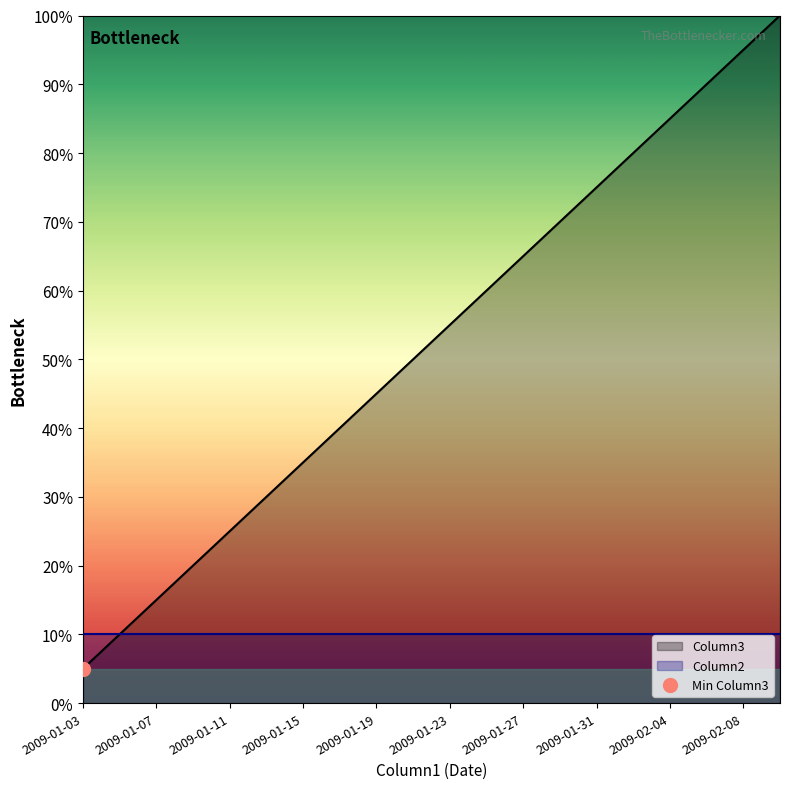

At which category does the chart reach its peak across all series?

2009-02-10